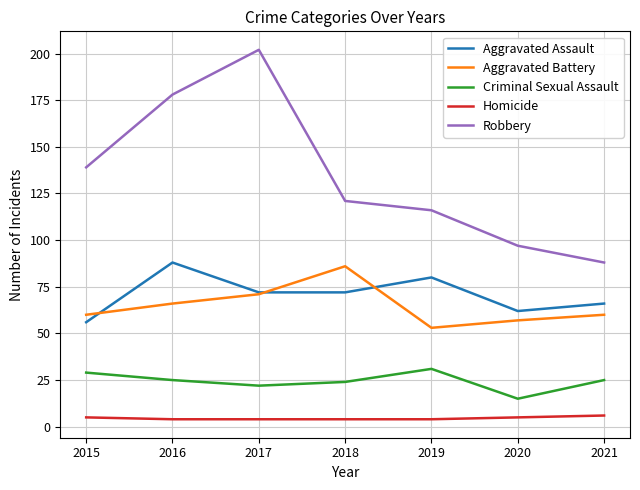

Which series changed the most between 2018 and 2019?

Aggravated Battery